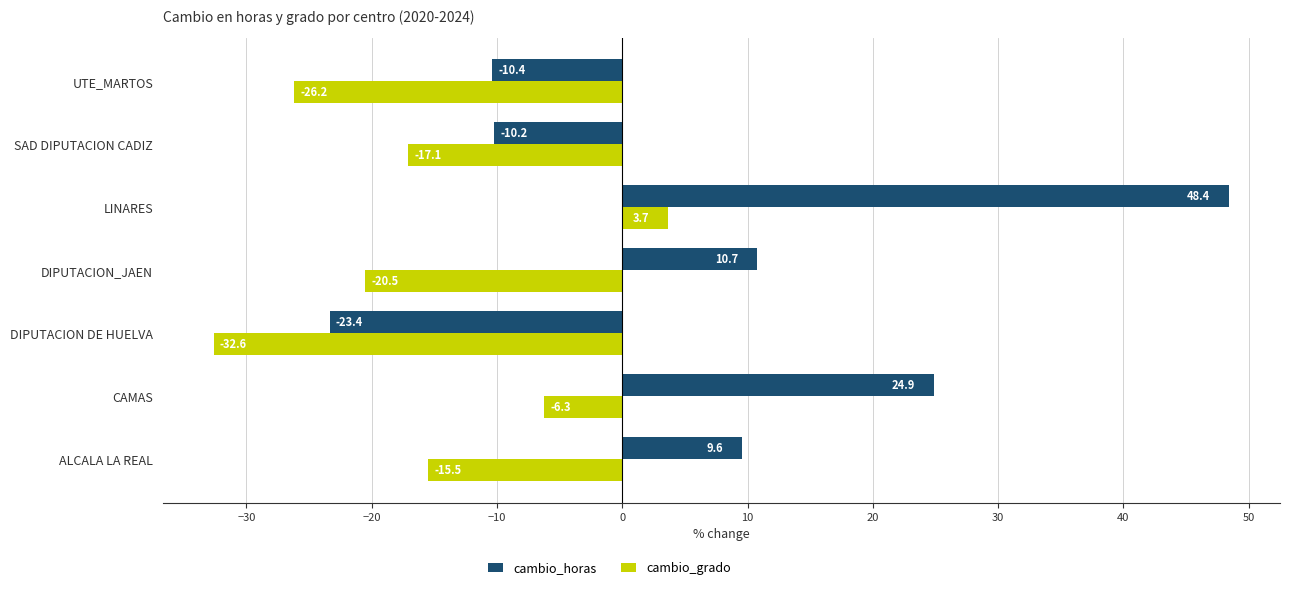

List the labels in order of cambio_grado value, smallest first.

DIPUTACION DE HUELVA, UTE_MARTOS, DIPUTACION_JAEN, SAD DIPUTACION CADIZ, ALCALA LA REAL, CAMAS, LINARES